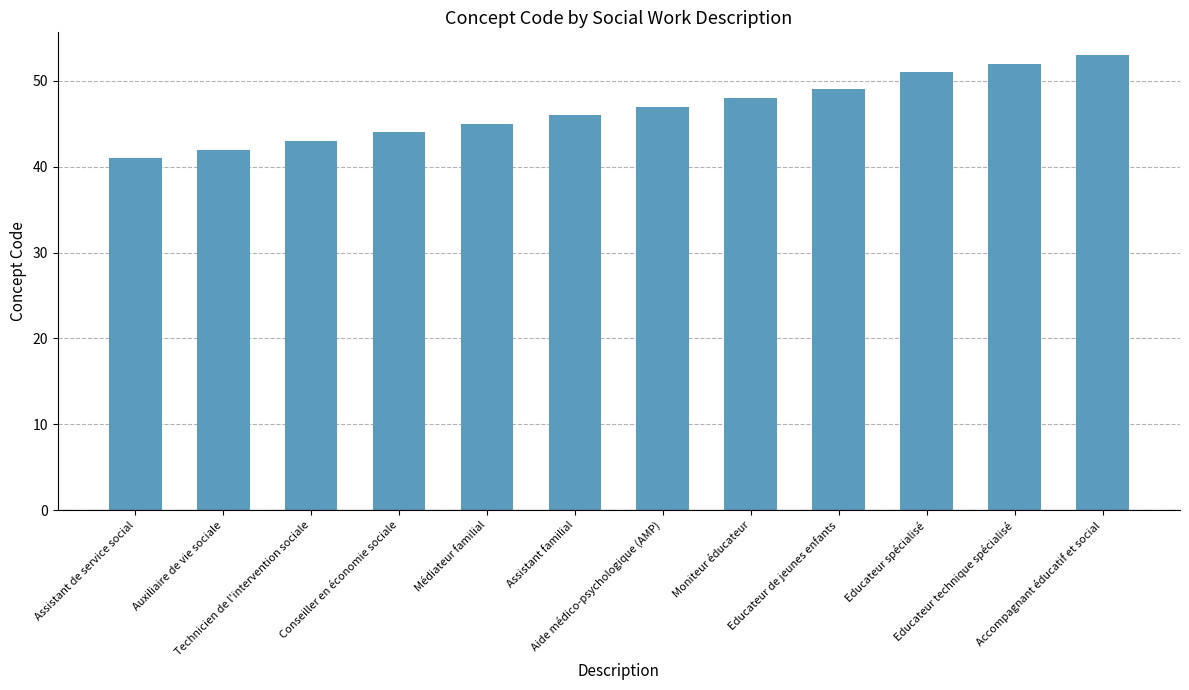

Which has a higher value, Aide médico-psychologique (AMP) or Educateur spécialisé?

Educateur spécialisé